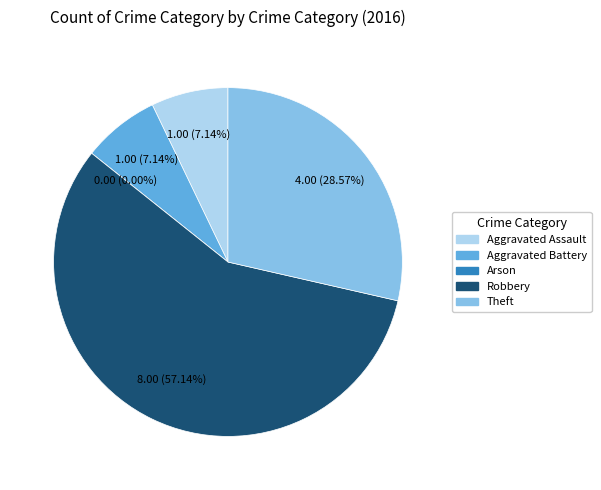

Between Theft and Aggravated Battery, which is larger?

Theft